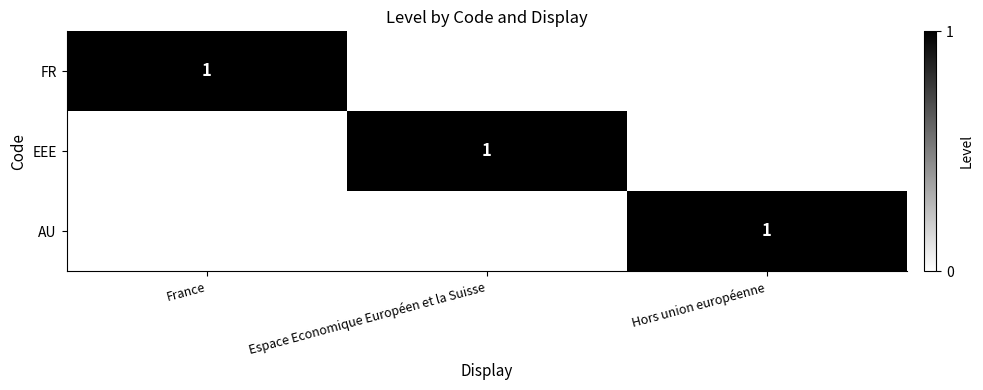

True or false: AU has a value of 2 at Hors union européenne.

False